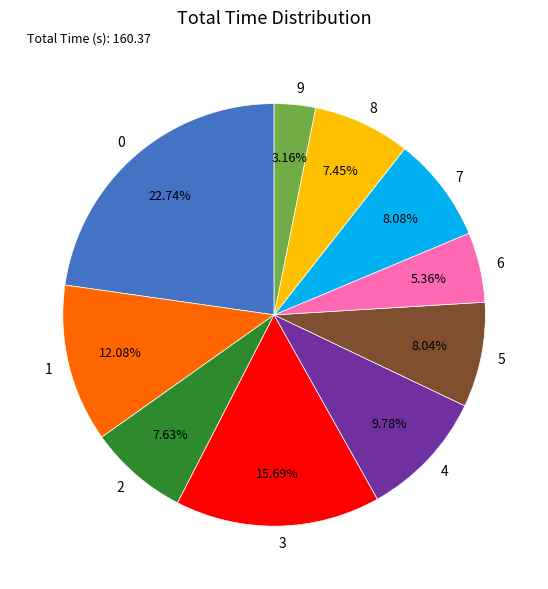

To the nearest percent, what percentage of the pie is 0?

23%